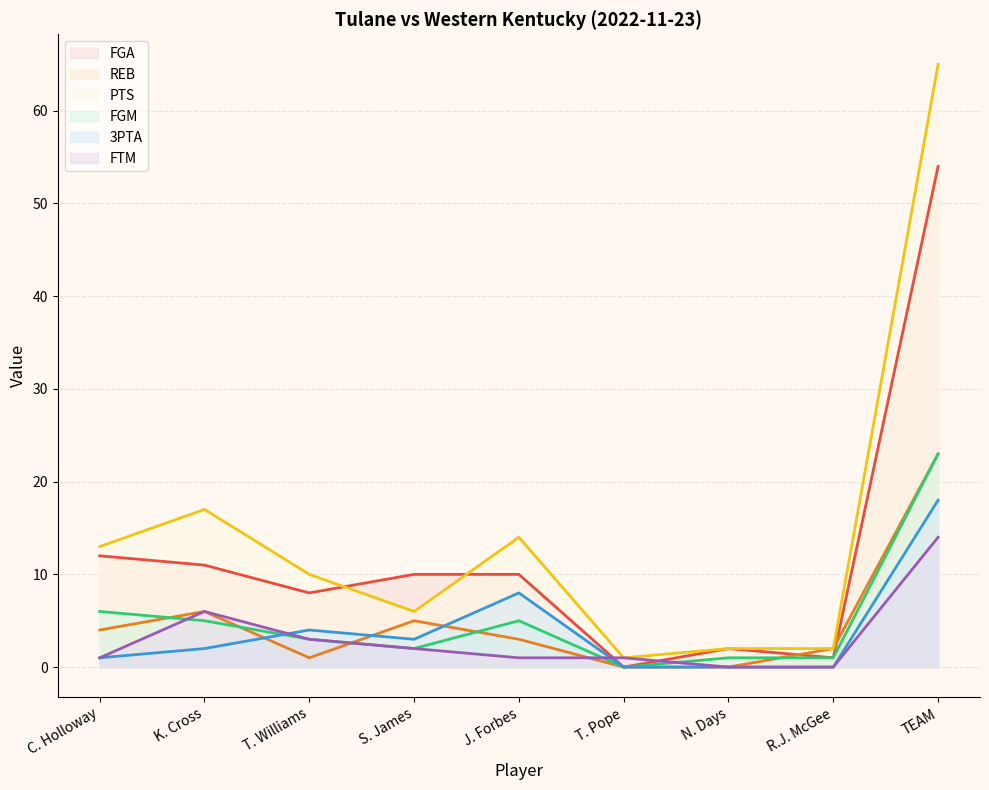

At how many categories does at least one series exceed 23?

1